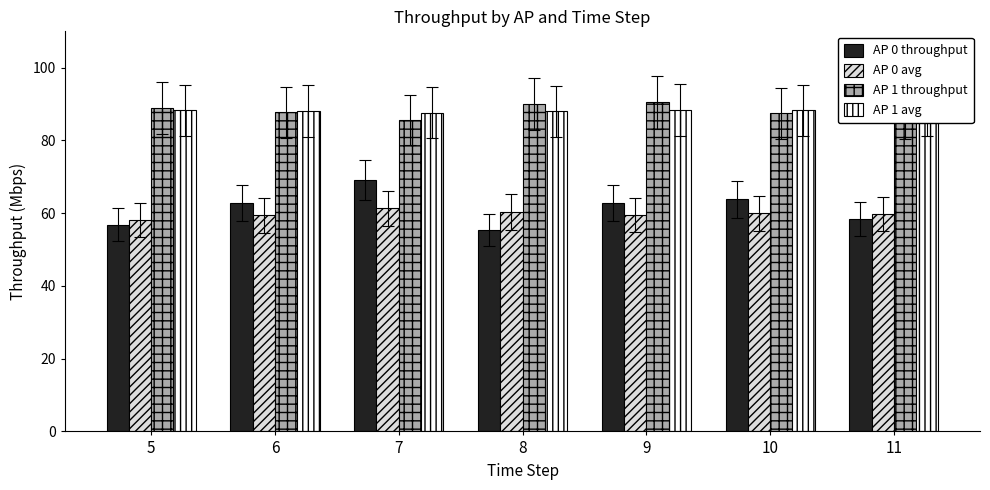

Is it true that AP 0 throughput equals 33.8 at 11?

False